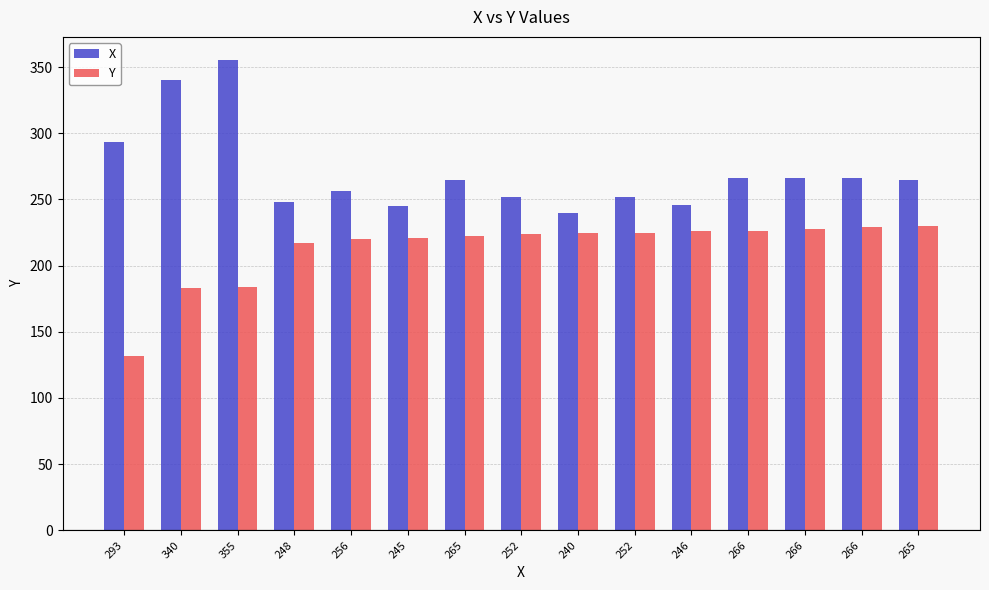

Where is X nearest to the value 297?

293